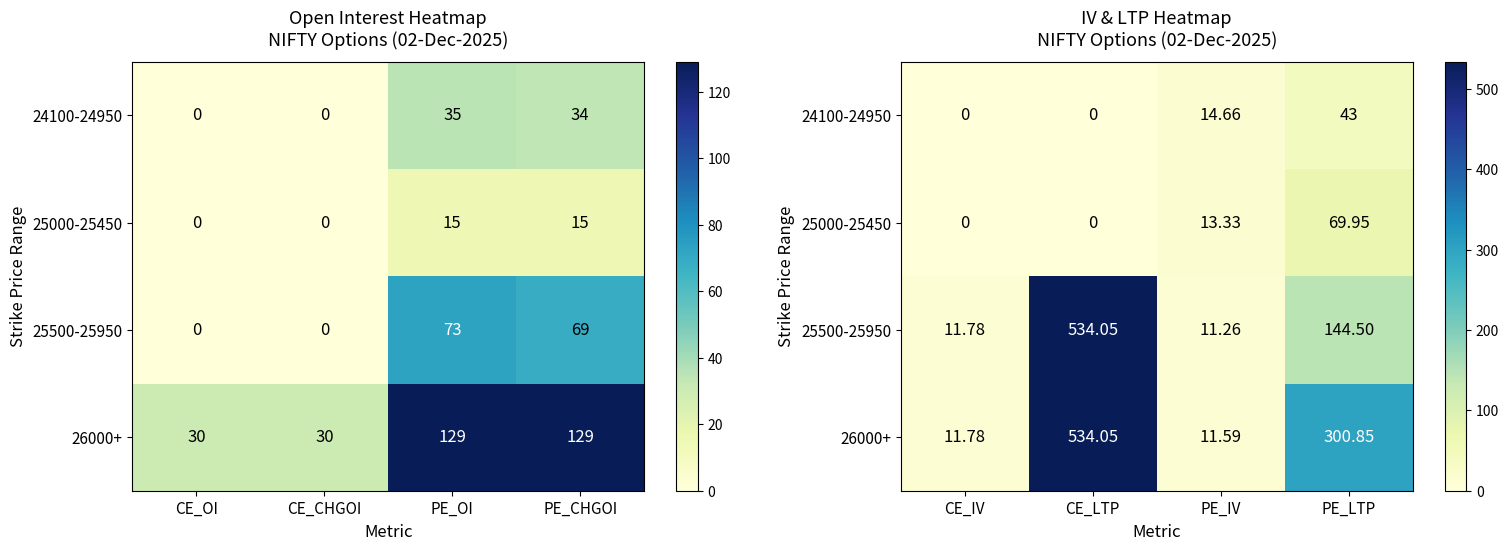

What is the difference between the maximum and second lowest values in the 25000-25450 series?

70.0